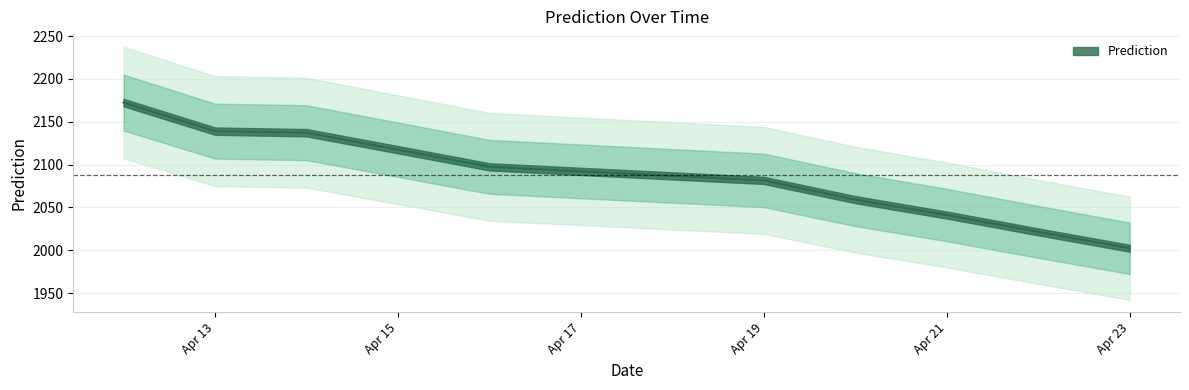

What is the ratio of the value at 2021-04-21 to the value at 2021-04-14?

1.0